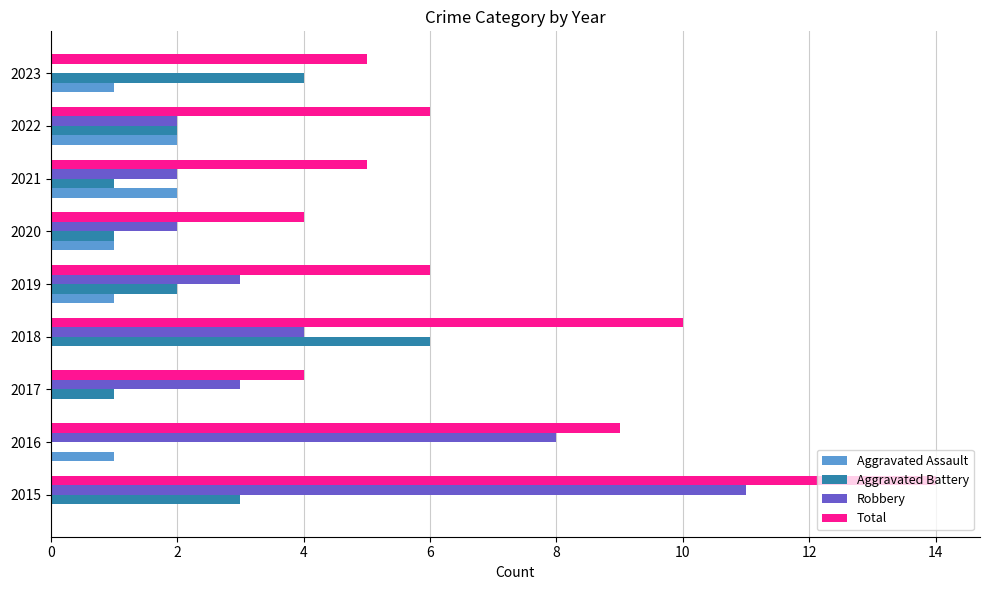

At which category is the sum across all series the highest?

2015